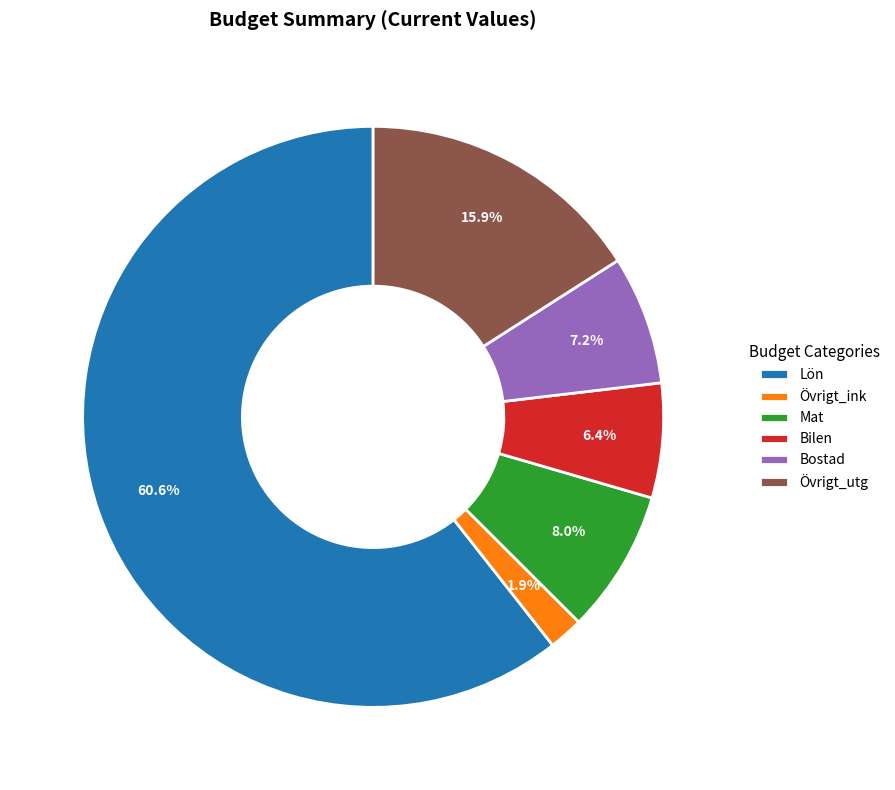

Which category accounts for the majority?

Lön